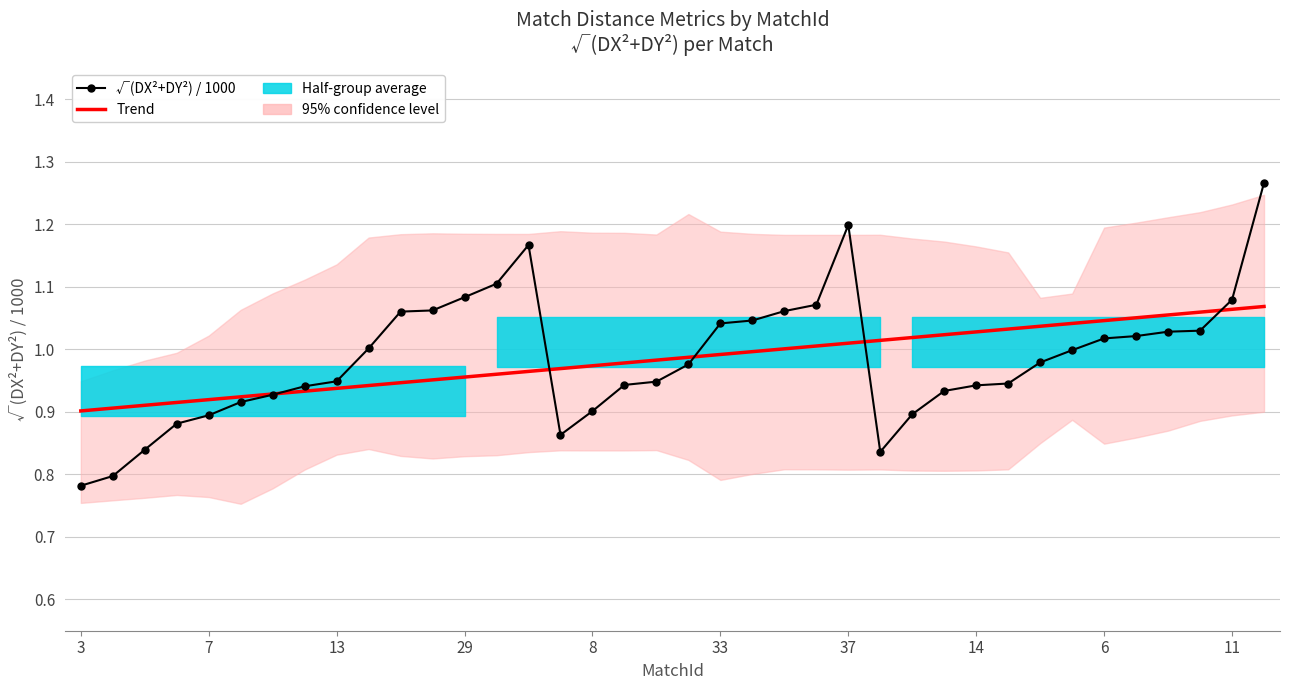

The value of √(DX²+DY²) / 1000 at 11 is 0.4. True or false?

False